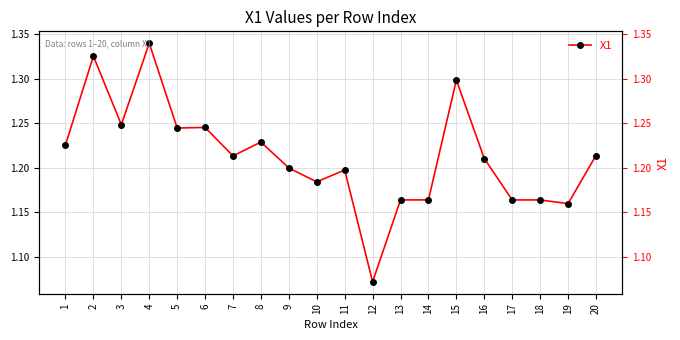

What is the difference between the maximum and minimum values?

0.3